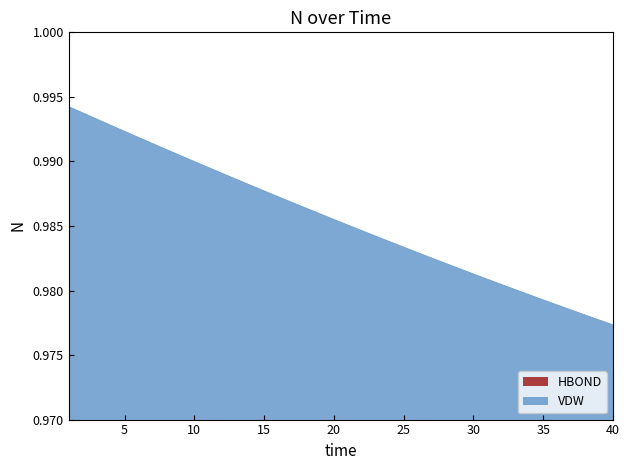

List the labels in order of value, smallest first.

40, 39, 38, 37, 36, 35, 34, 33, 32, 31, 30, 29, 28, 27, 26, 25, 24, 23, 22, 21, 20, 19, 18, 17, 16, 15, 14, 13, 12, 11, 10, 9, 8, 7, 6, 5, 4, 3, 2, 1